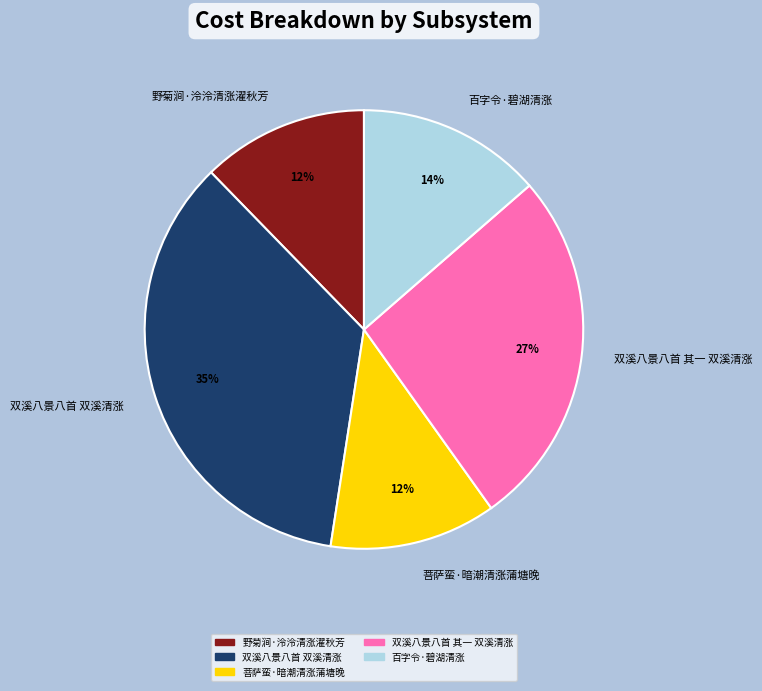

What percentage is the 双溪八景八首 其一 双溪清涨 slice, to the nearest percent?

27%